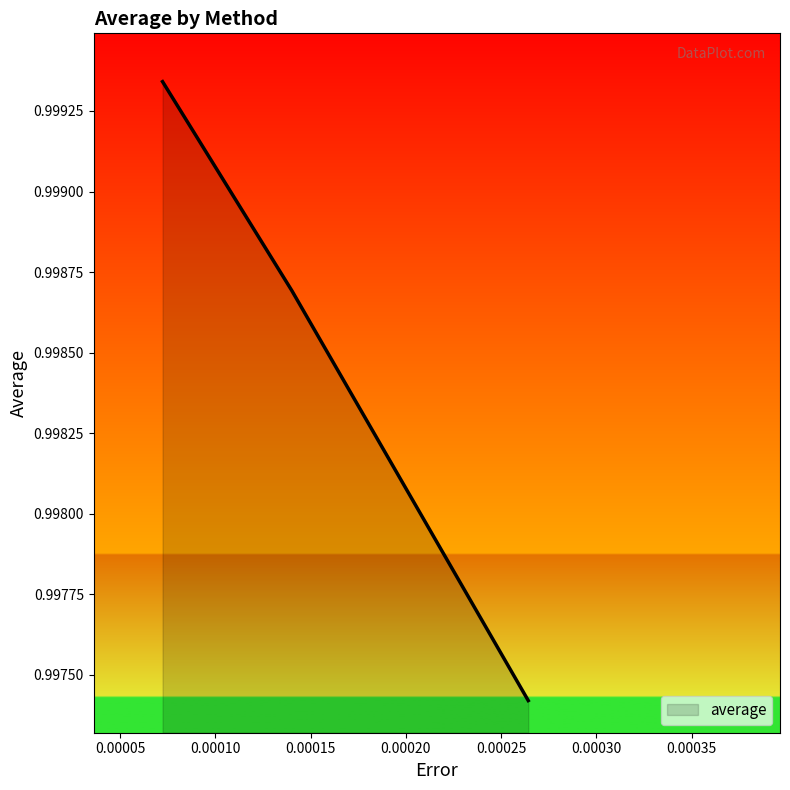

How many values are between 0 and 1?

3